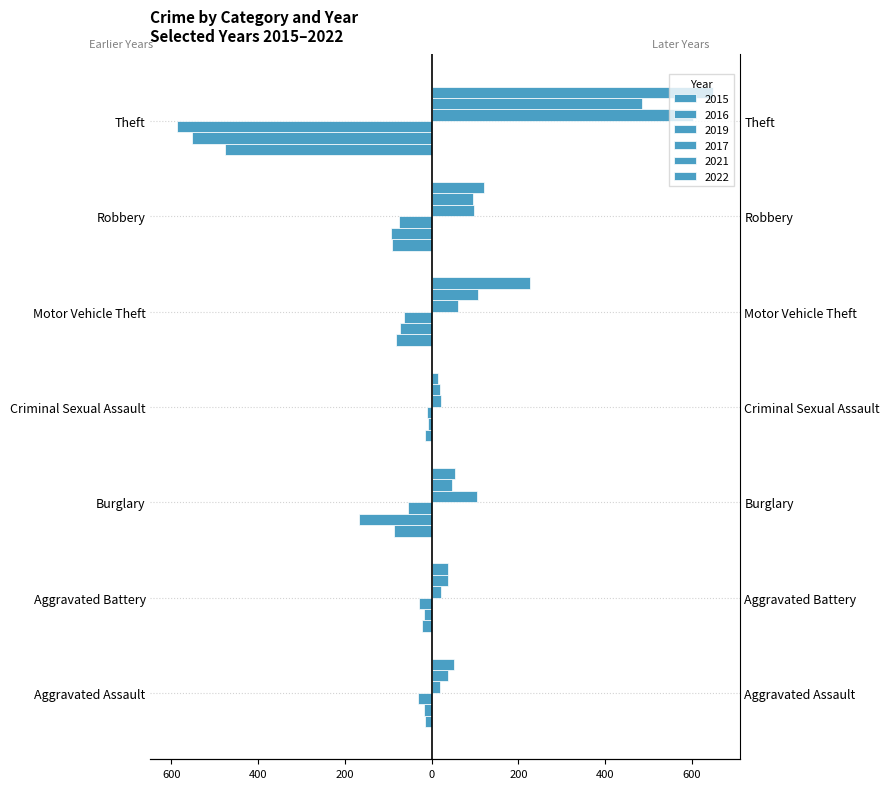

The value of 2015 at Theft is -477. True or false?

True